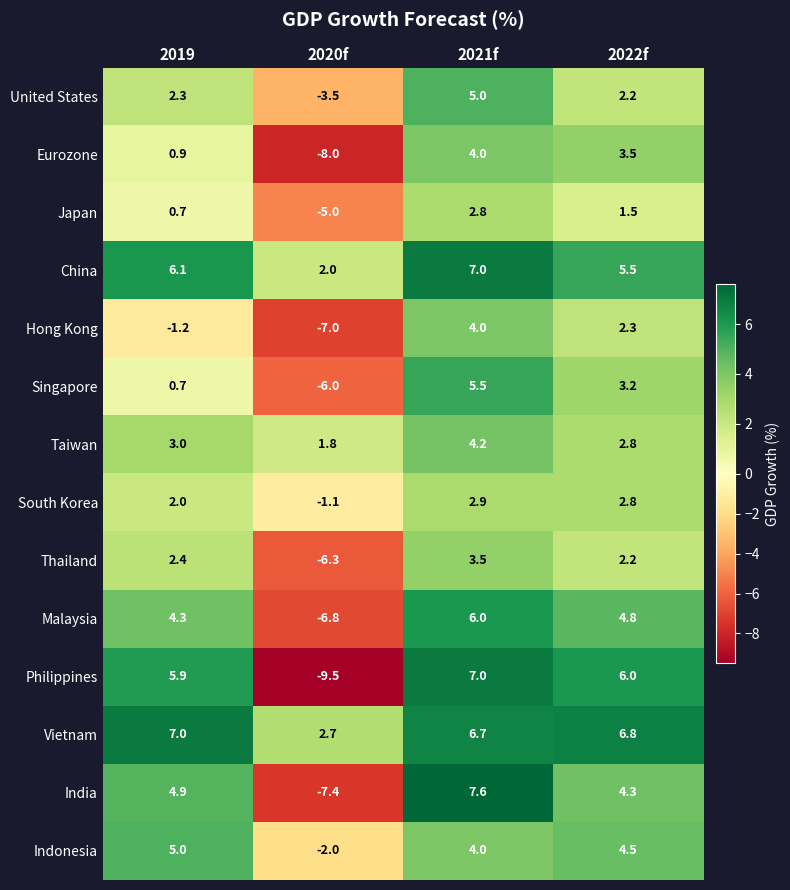

Which series has the widest spread of values?

Philippines